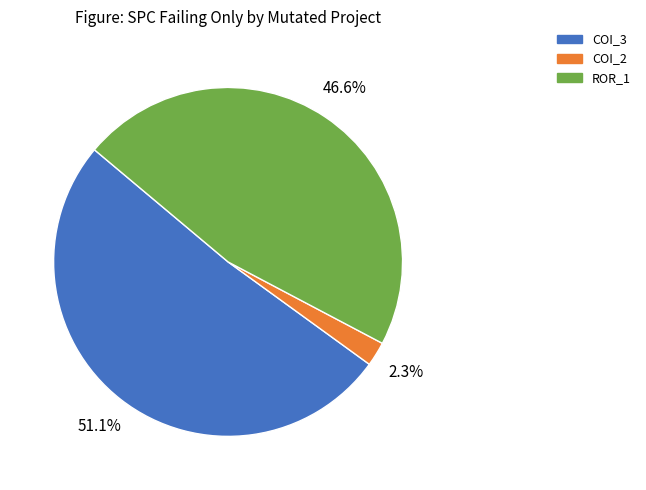

Is there any slice that represents more than half of the pie?

Yes